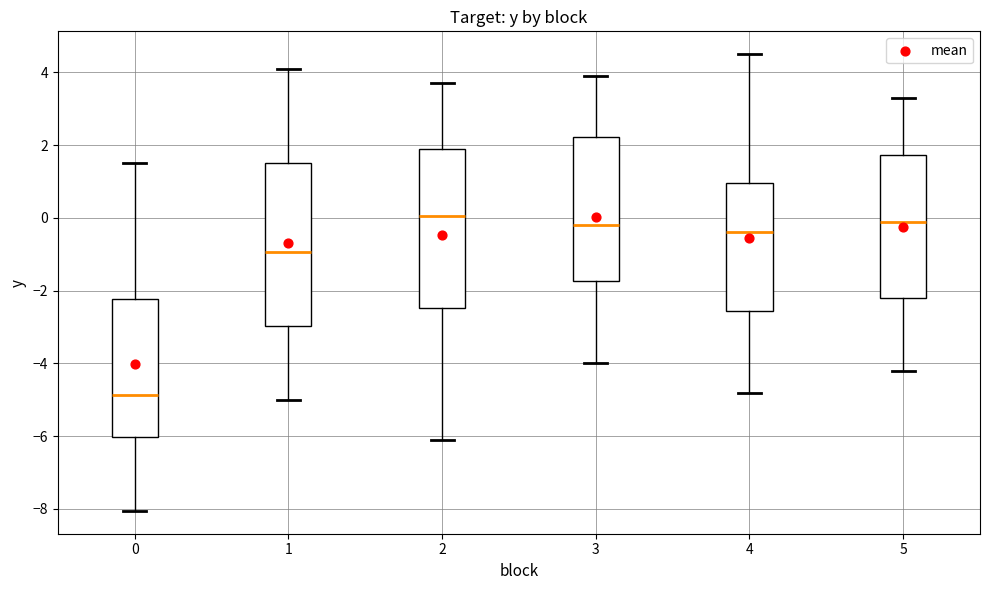

Reading left to right, transcribe this box plot: for each box, give where its median line is, the range the box spans, and where its two whiskers end, as read against the y-axis. The values are not printed on the chart, so give them approximately, as read against the axis.

0: median -4.8, box -6.0 to -2.2, whiskers -8.0 to 1.4
1: median -1.0, box -3.0 to 1.6, whiskers -5.0 to 4.2
2: median 0.0, box -2.4 to 2.0, whiskers -6.0 to 3.8
3: median -0.2, box -1.8 to 2.2, whiskers -4.0 to 4.0
4: median -0.4, box -2.6 to 1.0, whiskers -4.8 to 4.6
5: median 0.0, box -2.2 to 1.8, whiskers -4.2 to 3.4